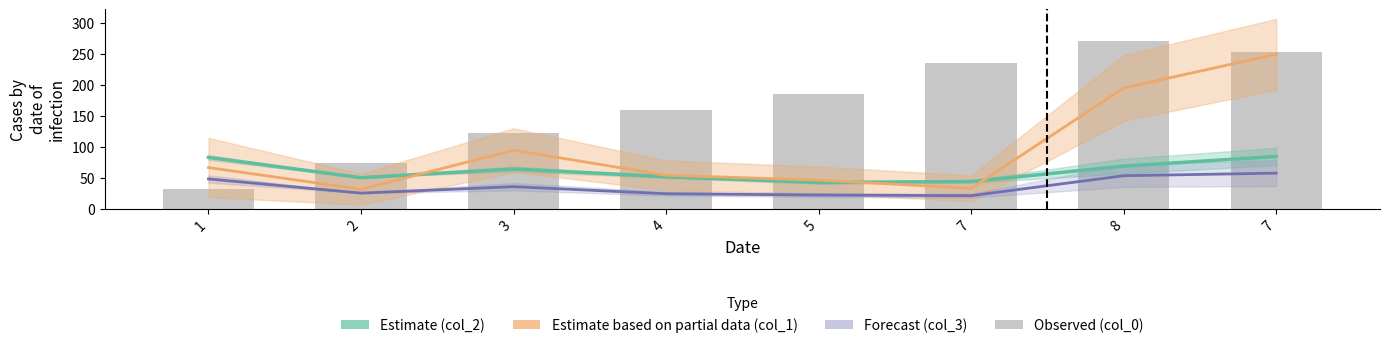

Which category has the lowest value across all series?

7